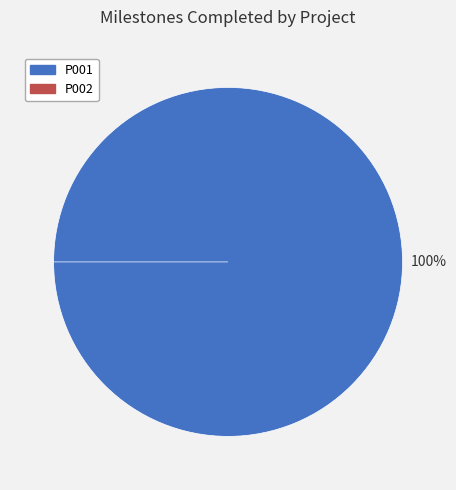

Rank the categories by value from lowest to highest.

P002, P001